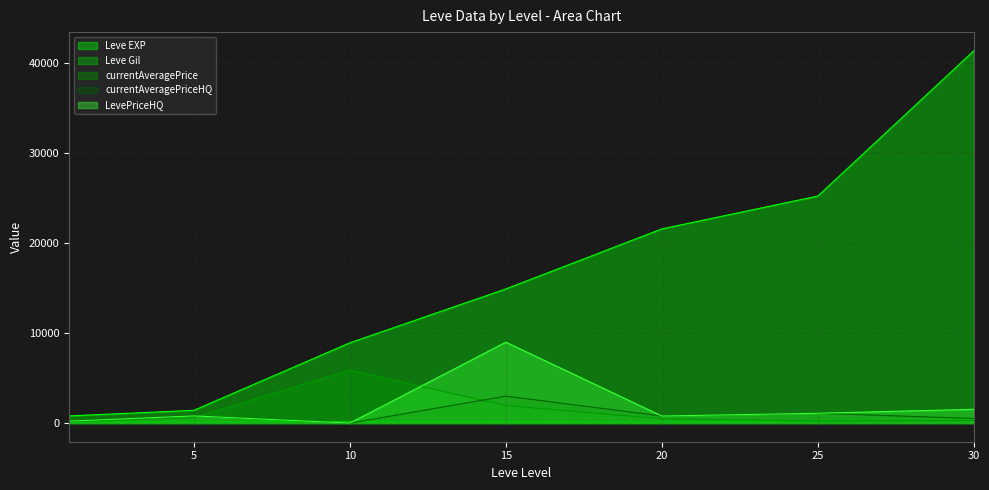

After their last crossing, which series has the higher values: LevePriceHQ or currentAveragePrice?

LevePriceHQ